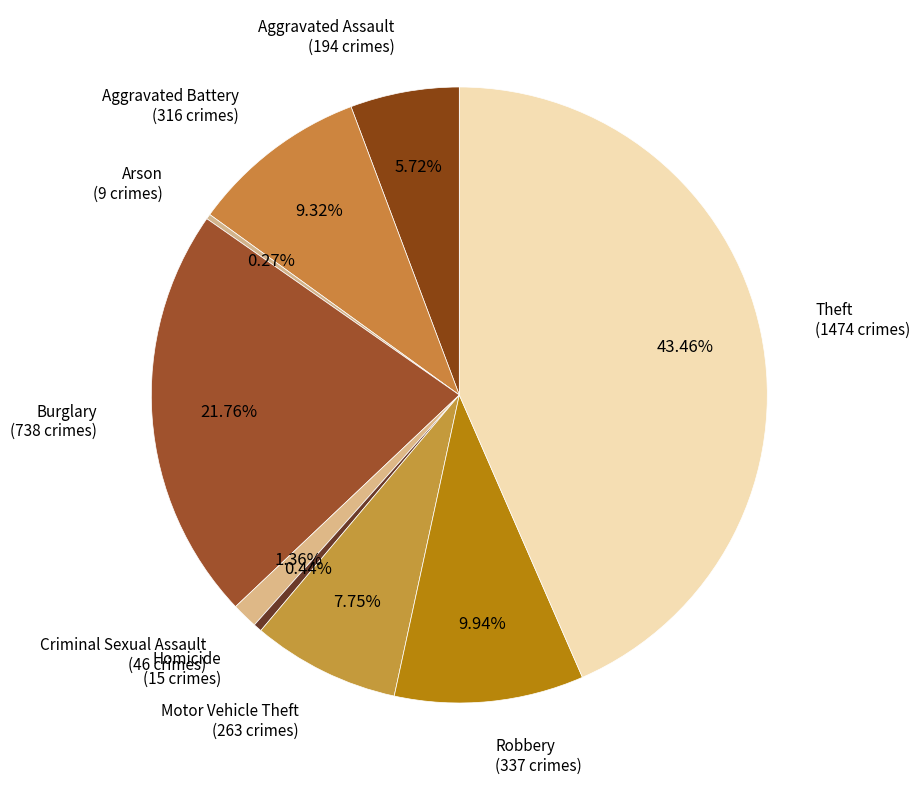

To the nearest percent, what is the difference between the largest and smallest slice percentages?

43%